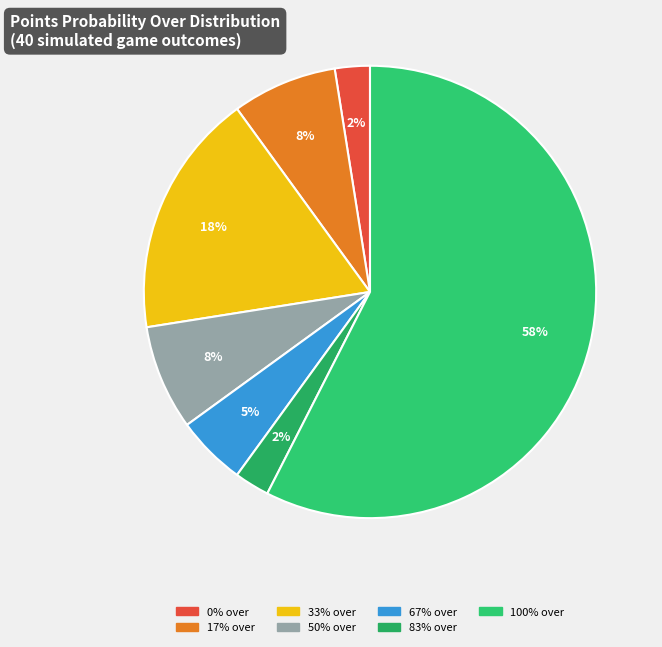

Between 67% and 83%, which is larger?

67%